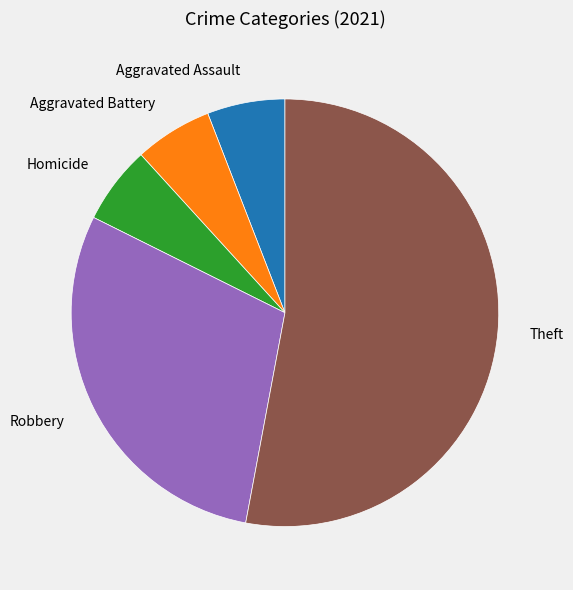

What is the ratio of the value at Robbery to the value at Aggravated Assault?

5.0